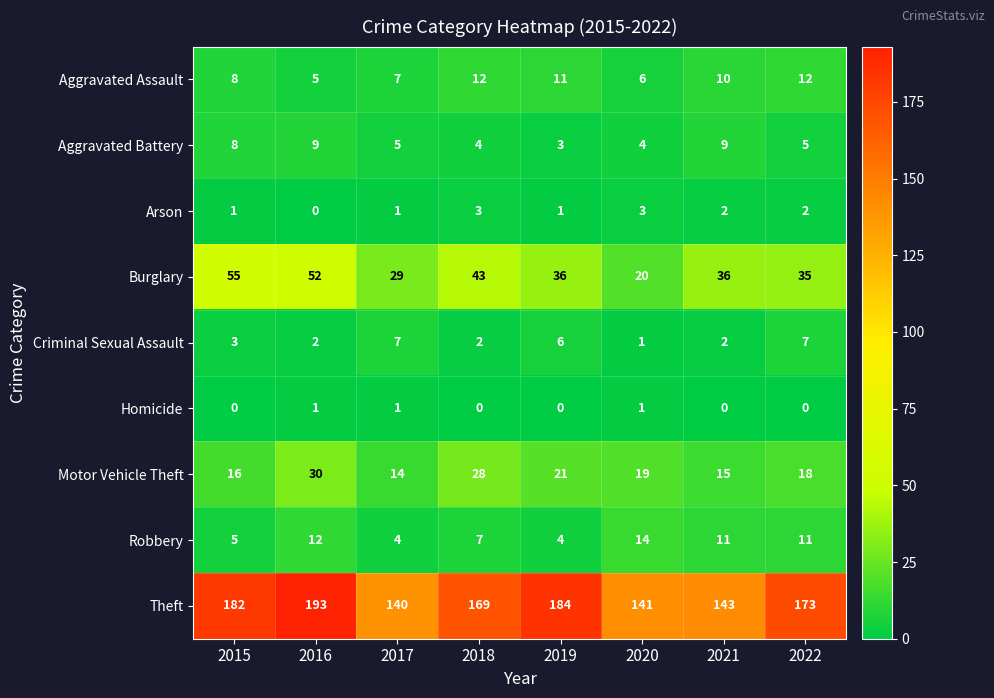

At which category is the sum across all series the highest?

2016